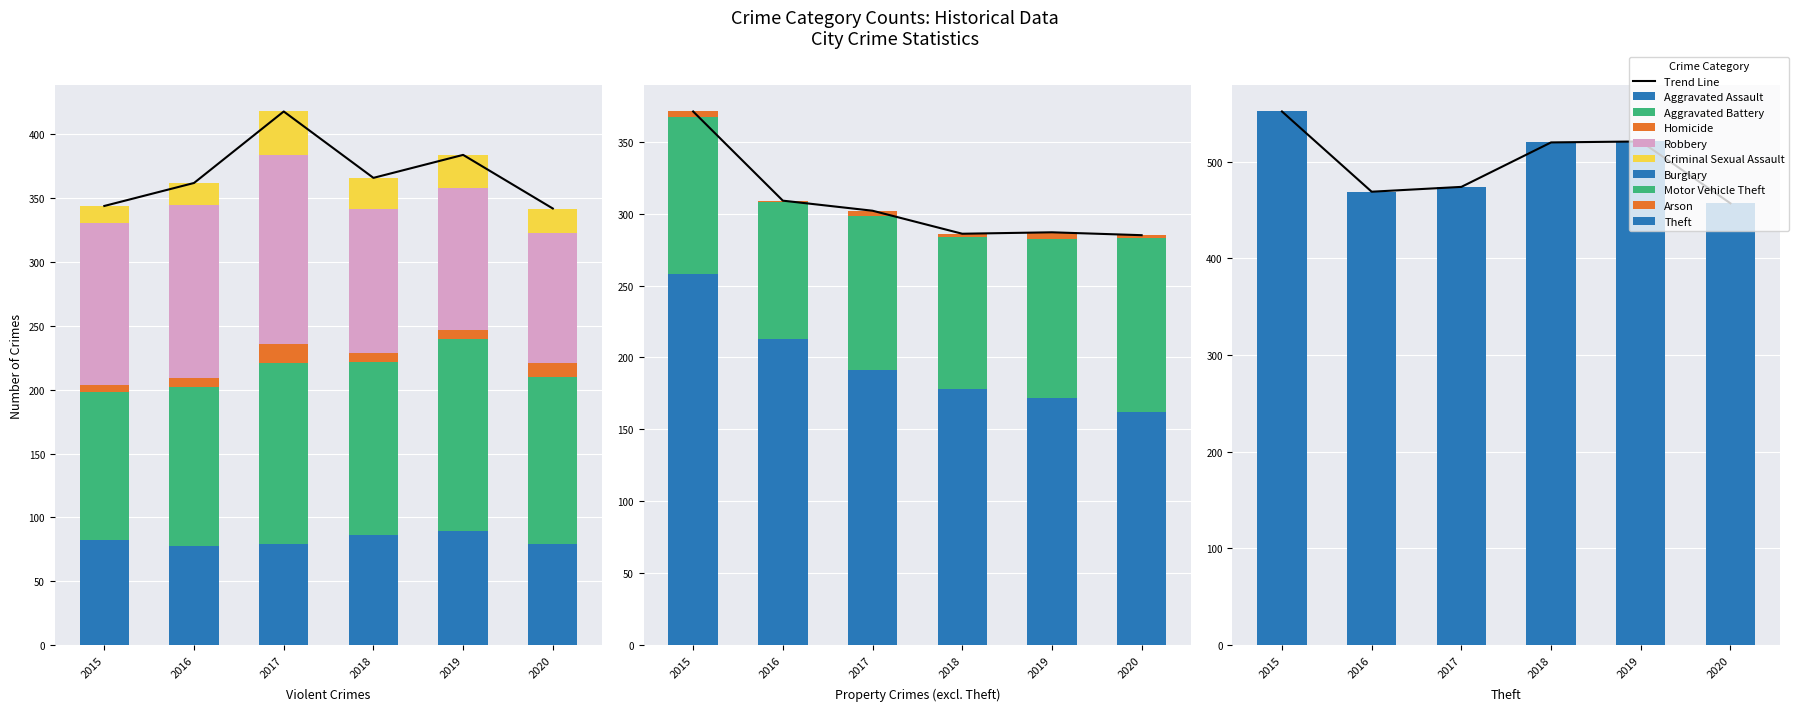

What is the total value across all series at Arson?

18